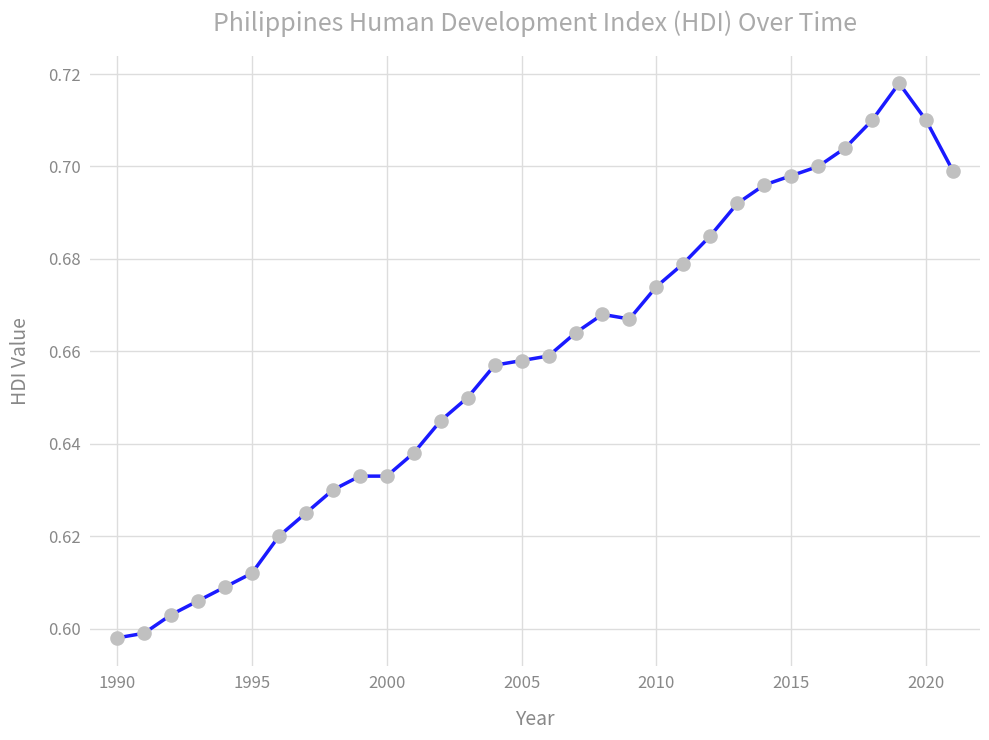

How many values are between 0 and 1?

32